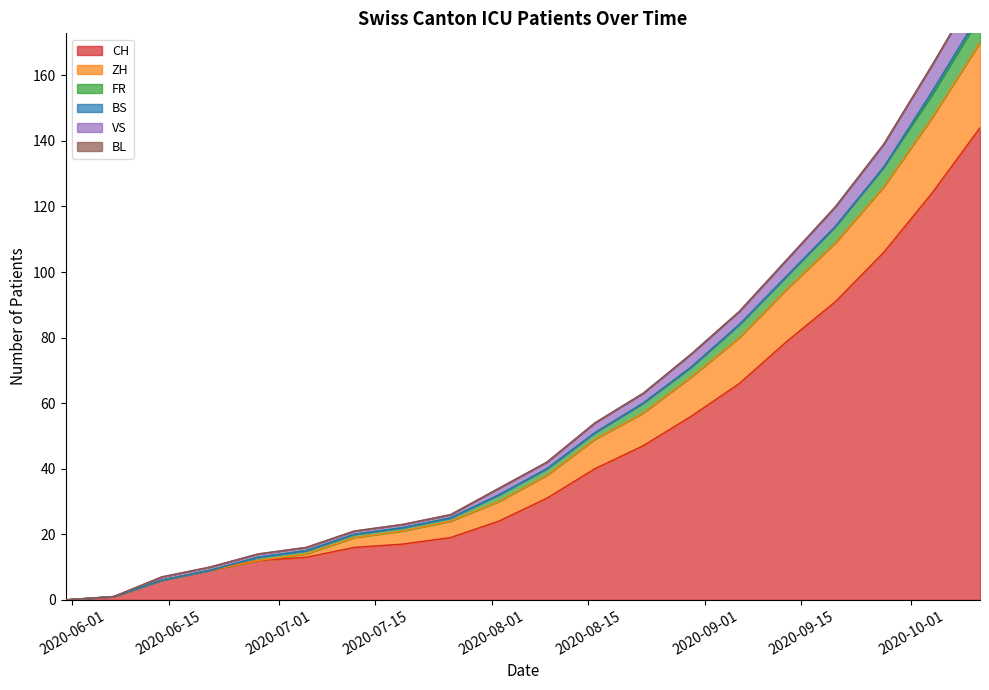

Where does the FR series first go above 40?

2020-08-16